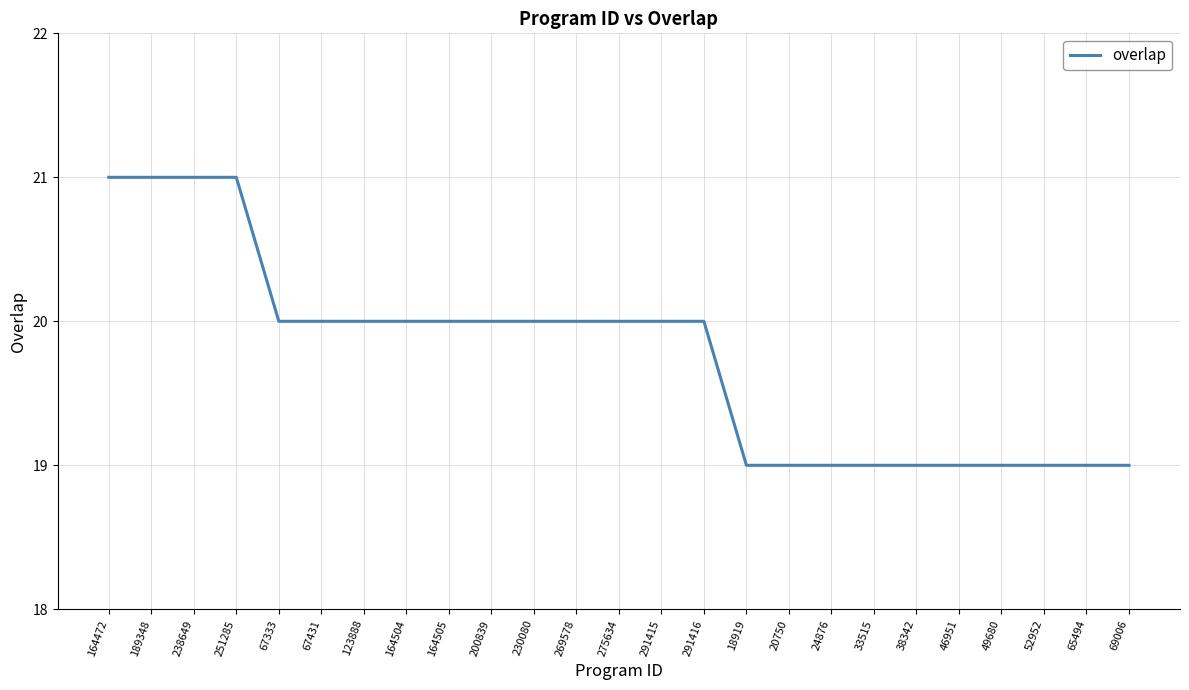

What is the sum of all values?

494